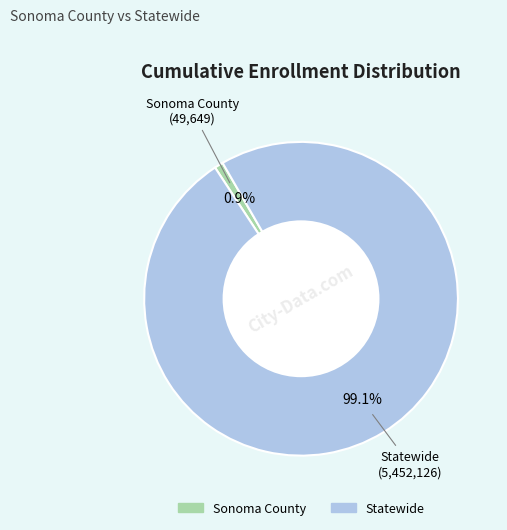

To the nearest percent, what portion does Sonoma County represent?

1%